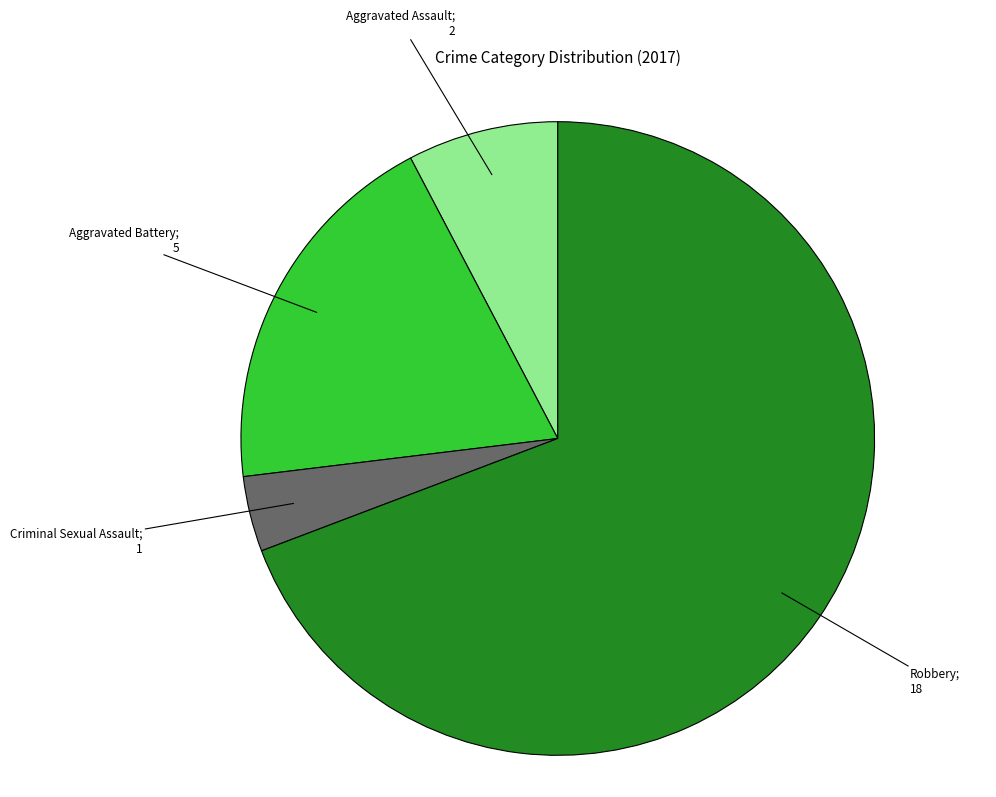

How many slices are in this pie chart?

4